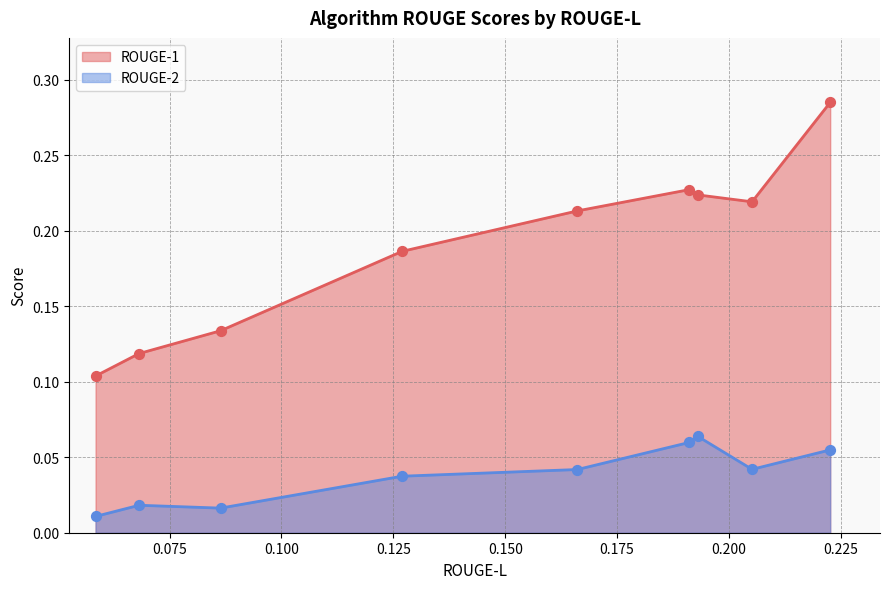

Which series reaches the minimum Y coordinate?

ROUGE-2